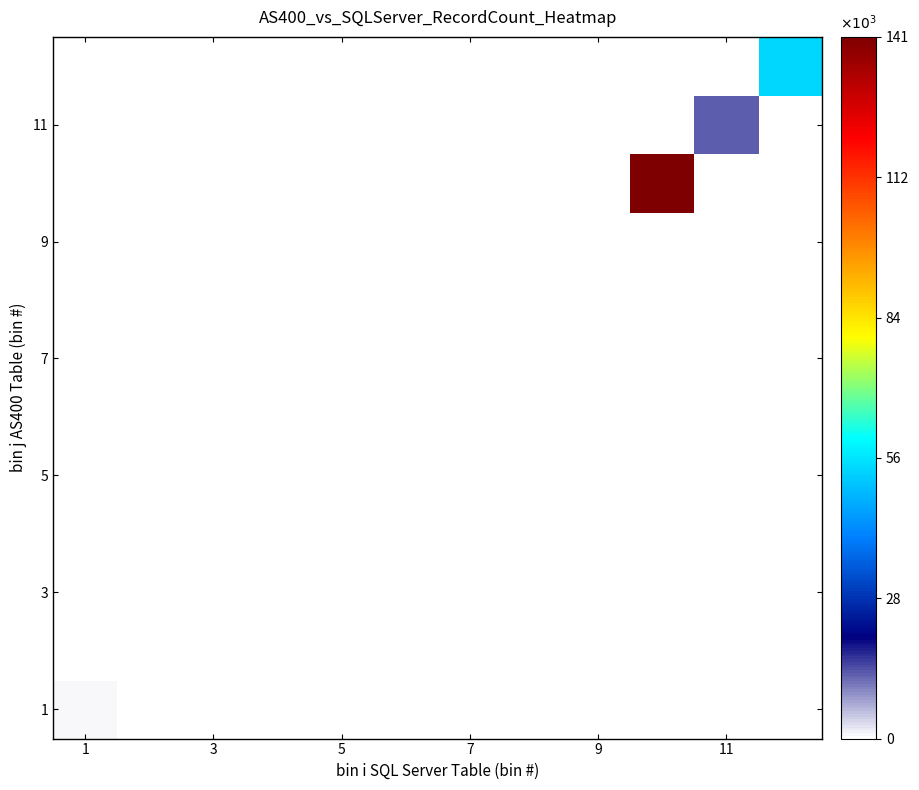

How many series are shown in this chart?

12